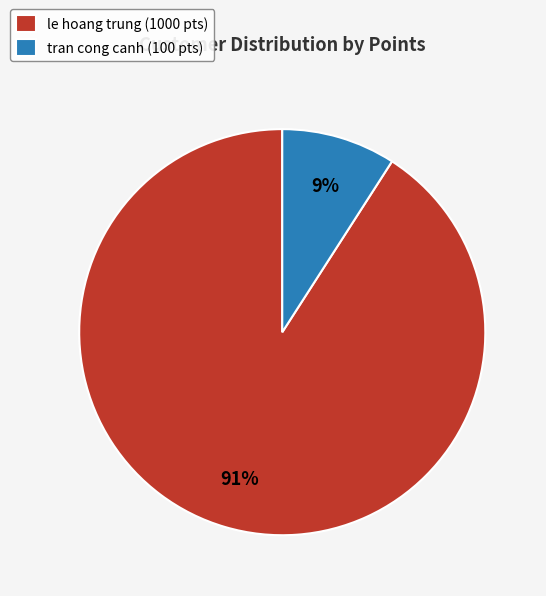

Which slice is the largest?

le hoang trung